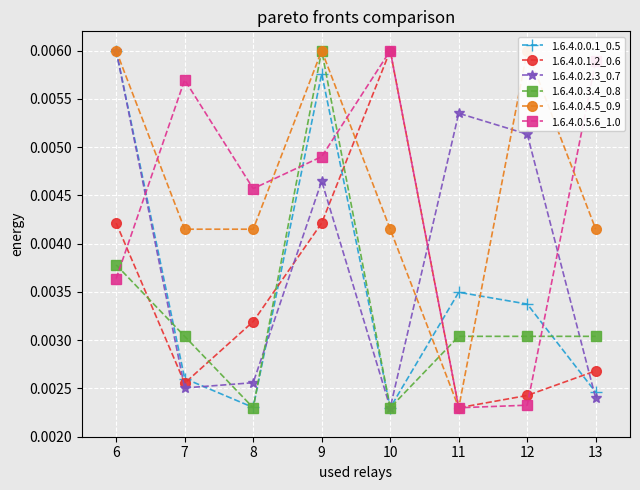

How many lines are shown in the chart?

6